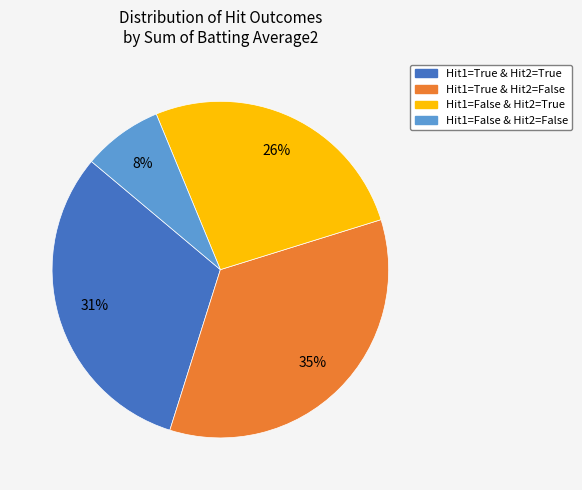

Does any single category account for the majority?

No